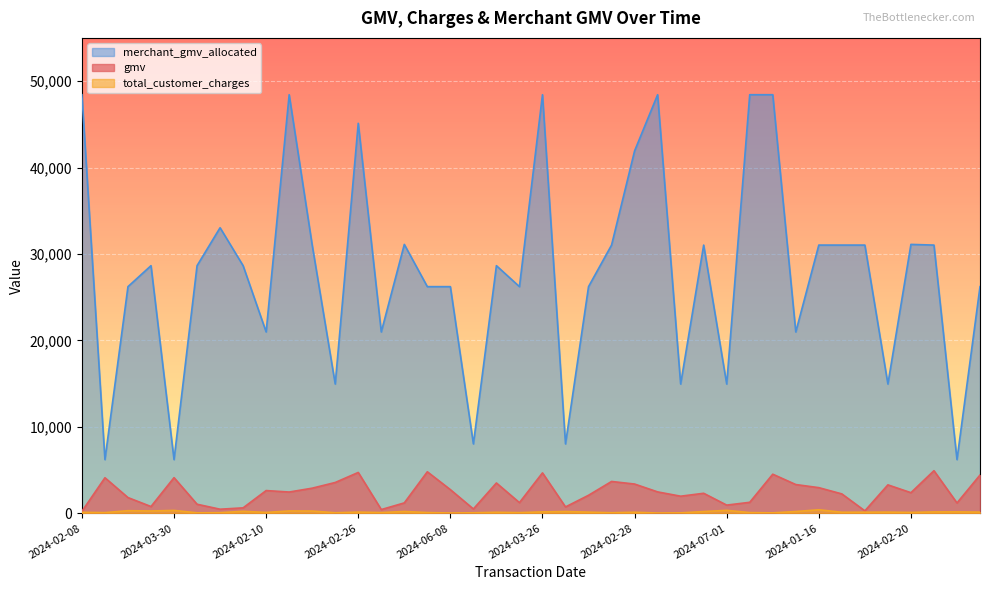

The value of merchant_gmv_allocated at 2024-01-16 is 53452.2. True or false?

False